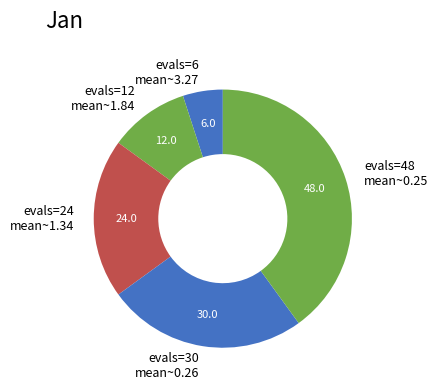

Rank the categories by value from lowest to highest.

evals=6 mean~3.27, evals=12 mean~1.84, evals=24 mean~1.34, evals=30 mean~0.26, evals=48 mean~0.25